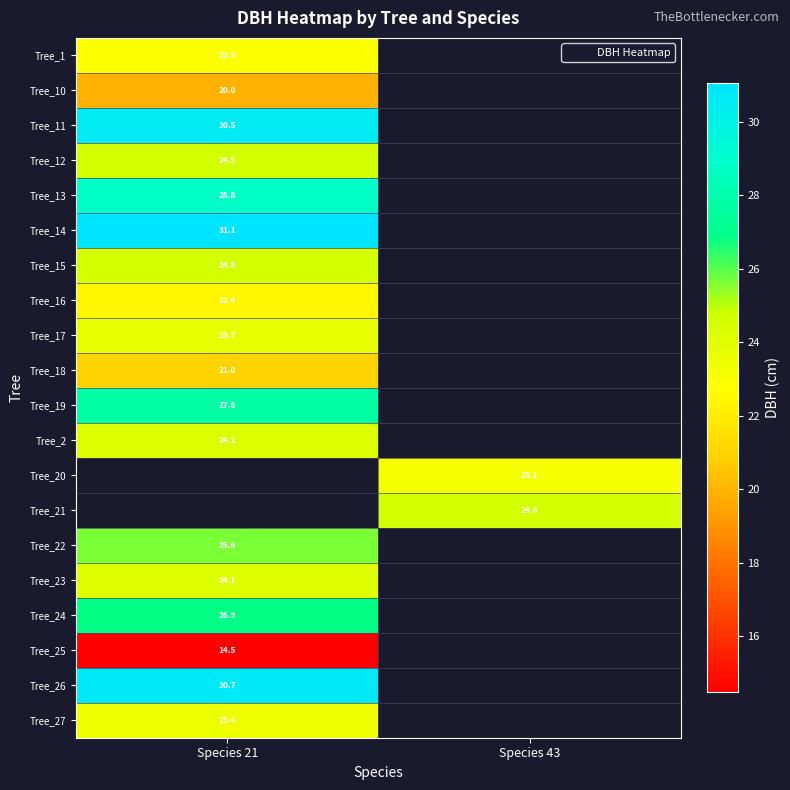

Which category has the lowest value across all series?

Species 21